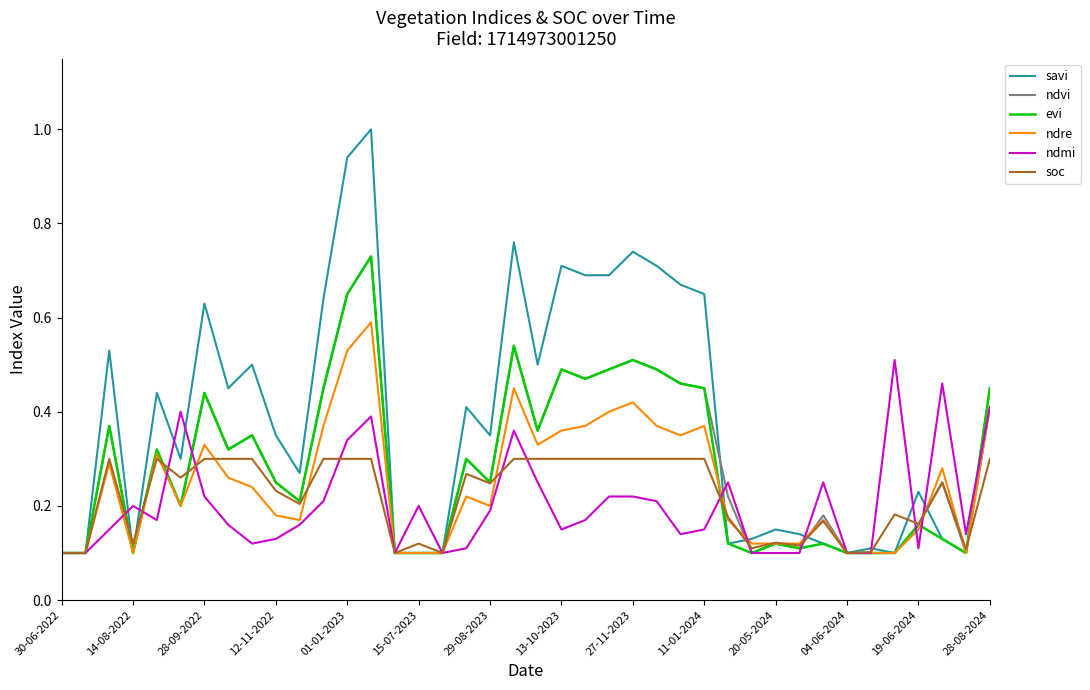

Which series has the widest spread of values?

savi